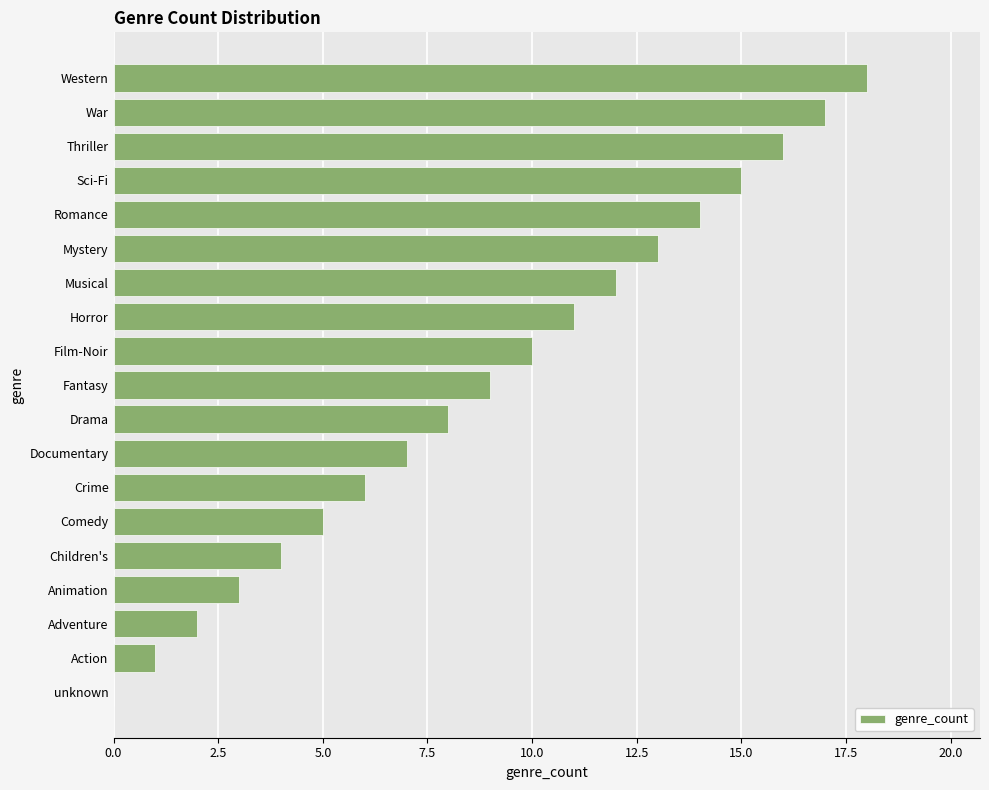

What is the sum of the values at Western and Children's?

22